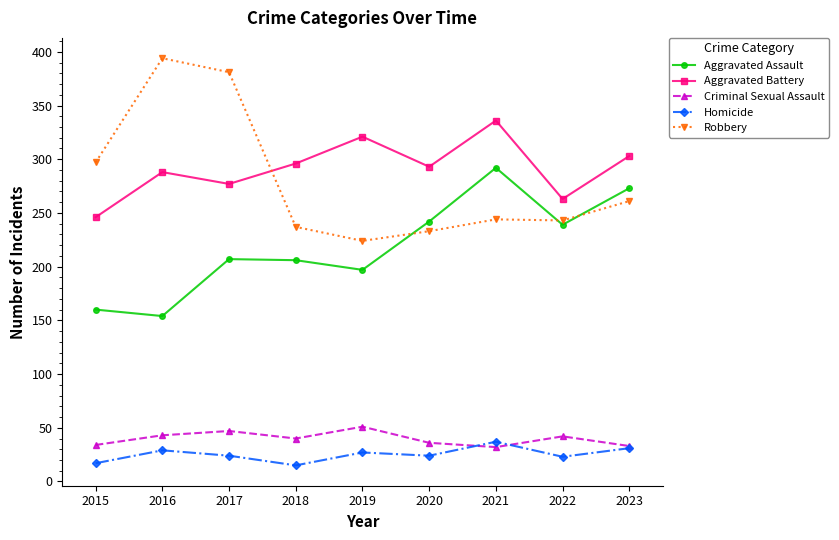

Is it true that Homicide equals 37 at 2021?

True